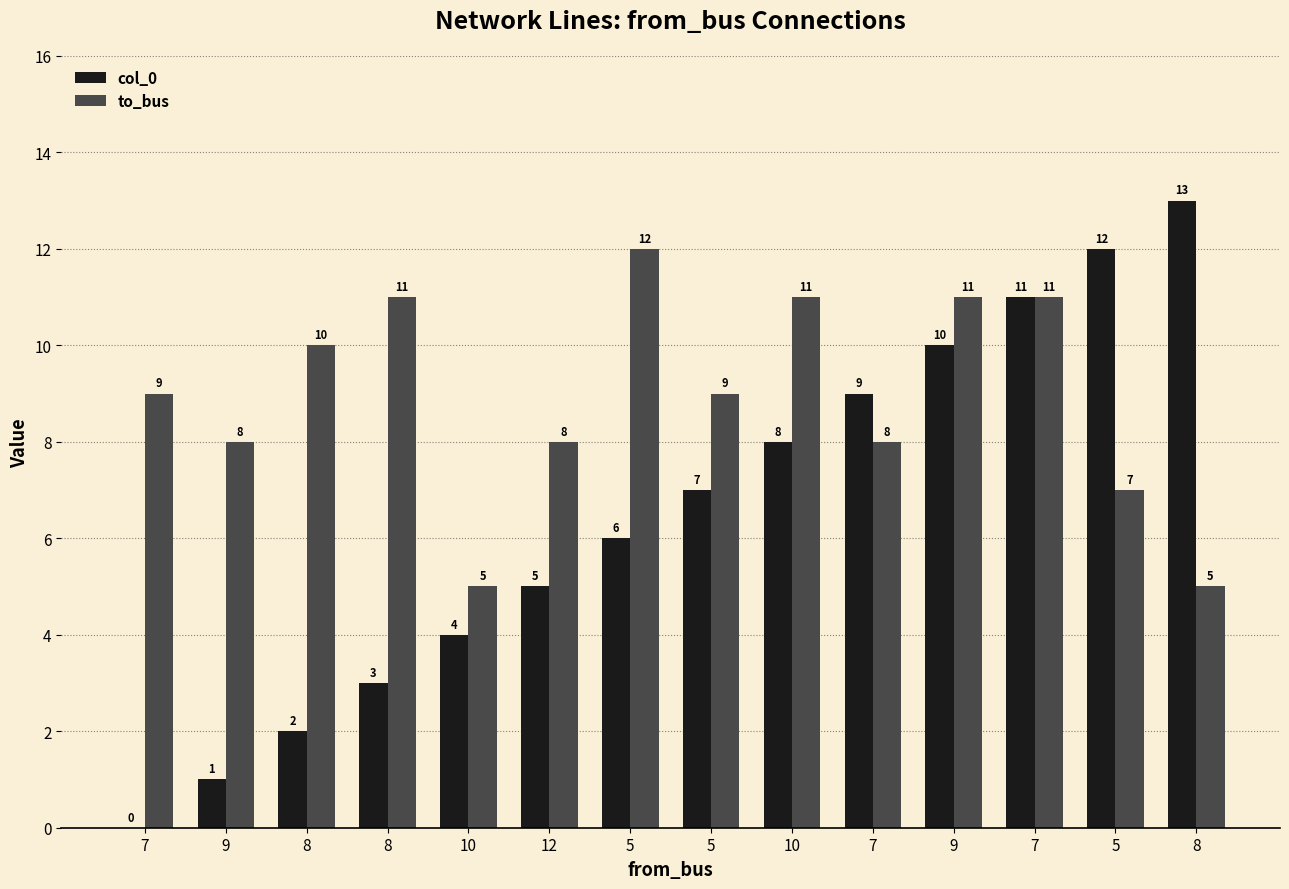

How many groups of bars are there?

14